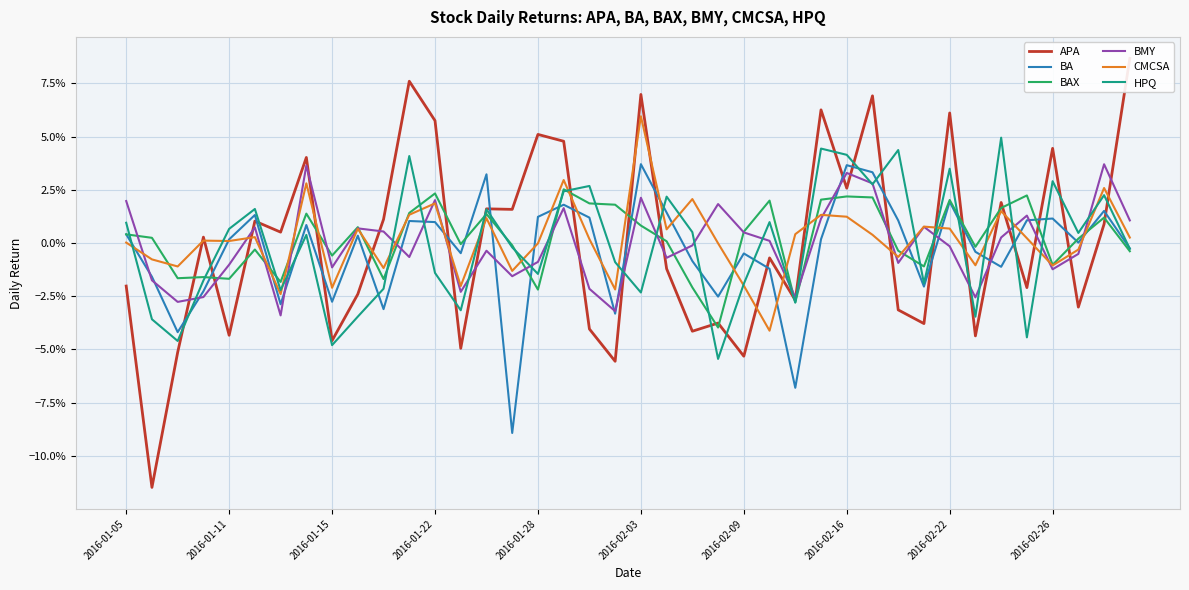

True or false: BA has a value of -0.0 at 25.

True